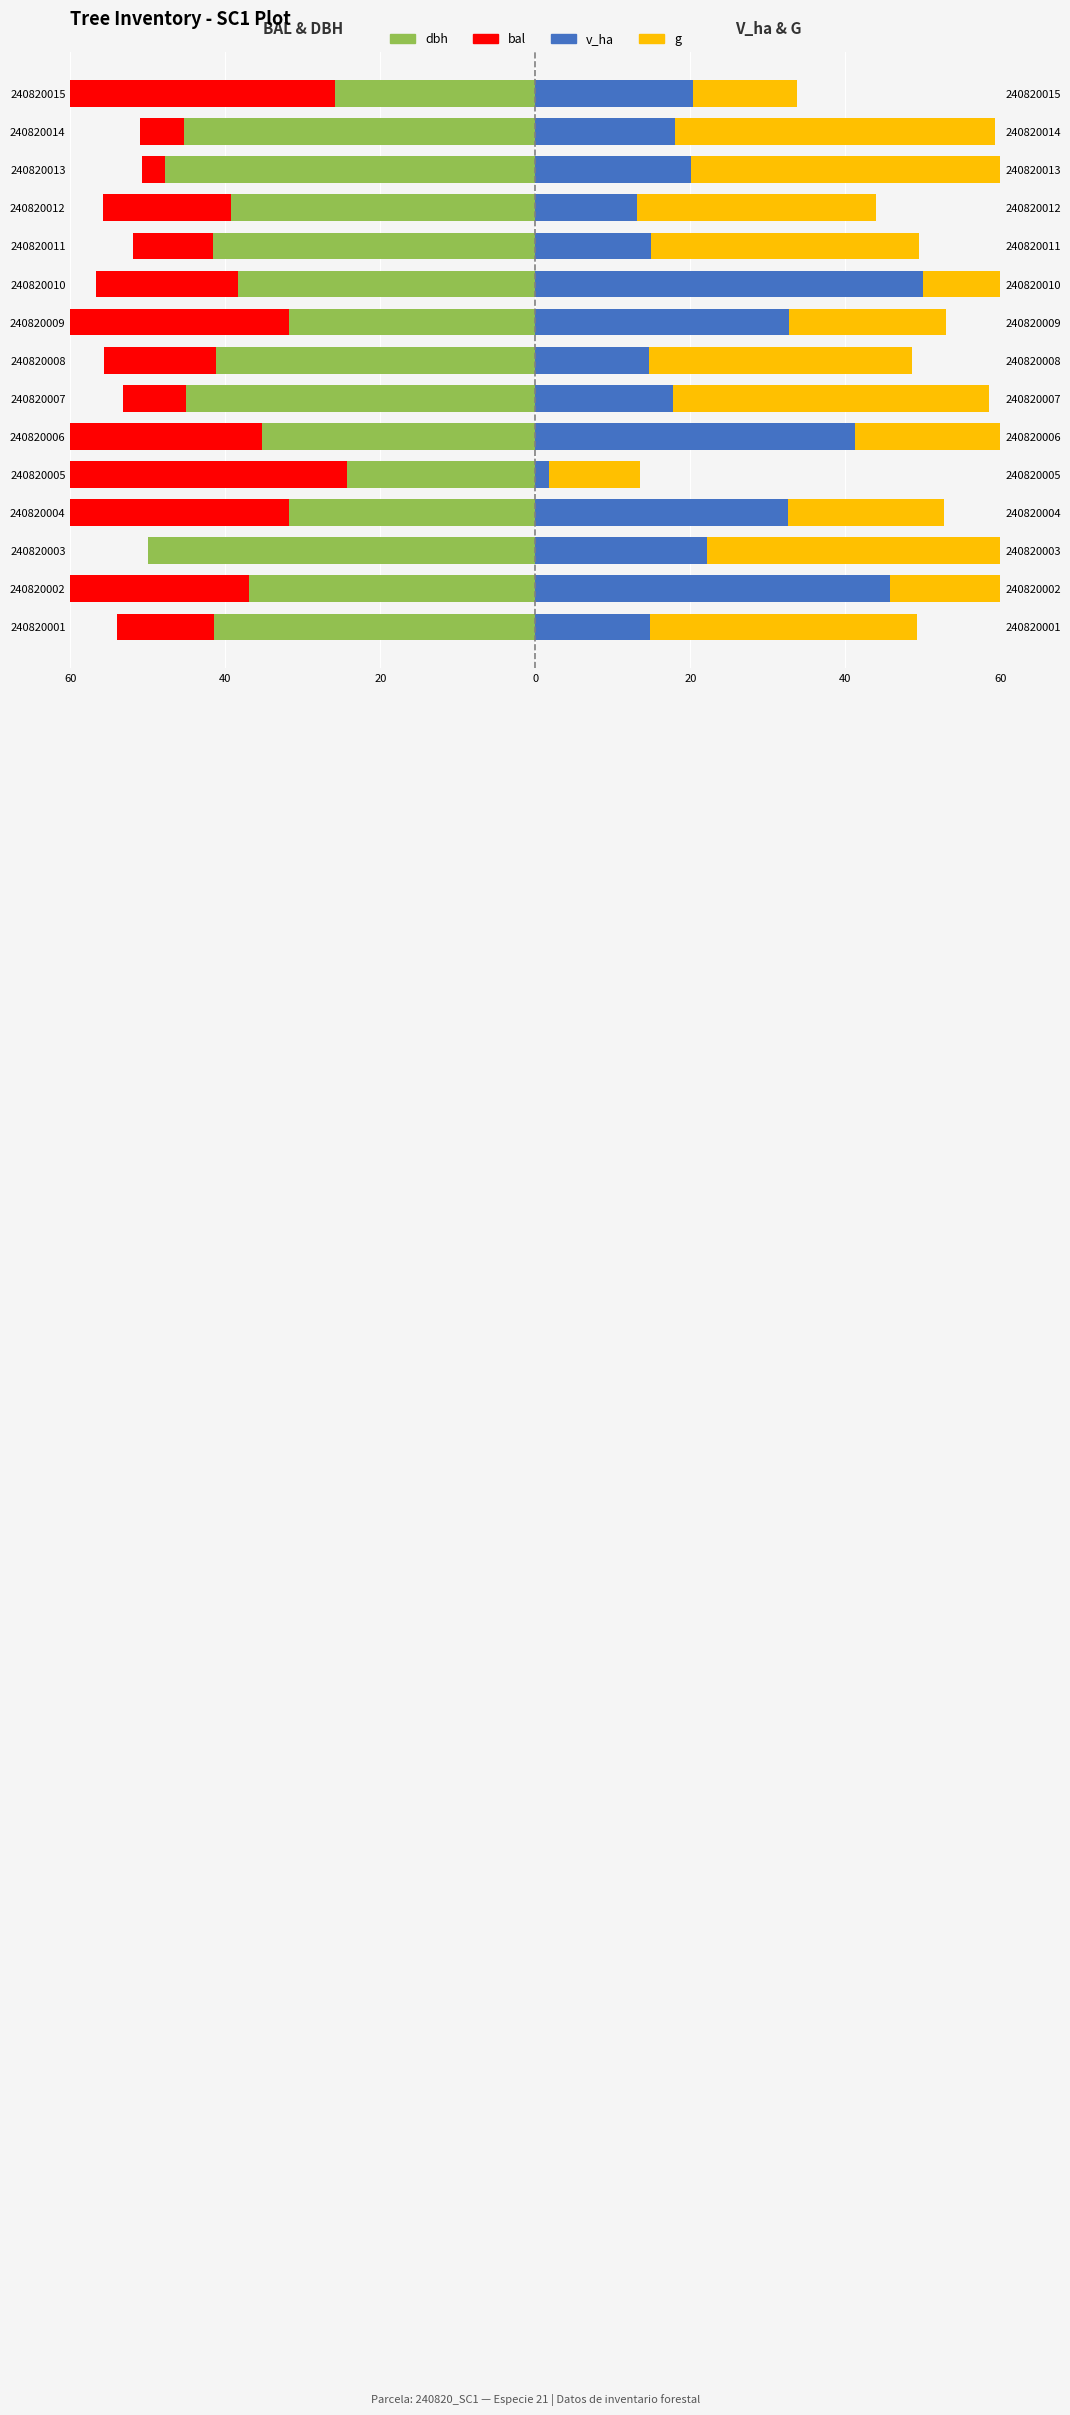

Is the value of bal at 240820015 greater than the value of g at 240820007?

No